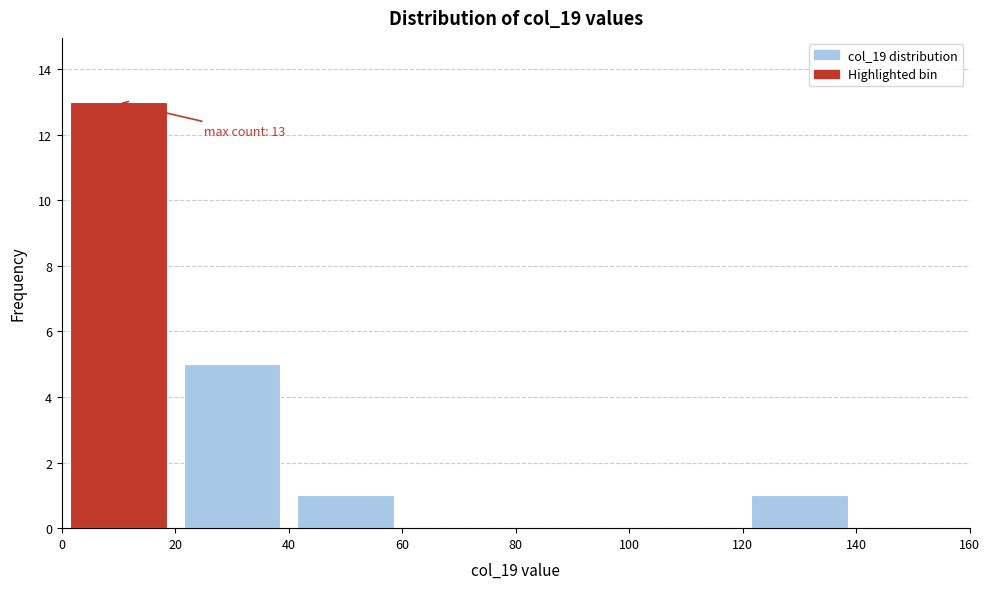

Which range on the x-axis has the tallest bar?

0 to 20